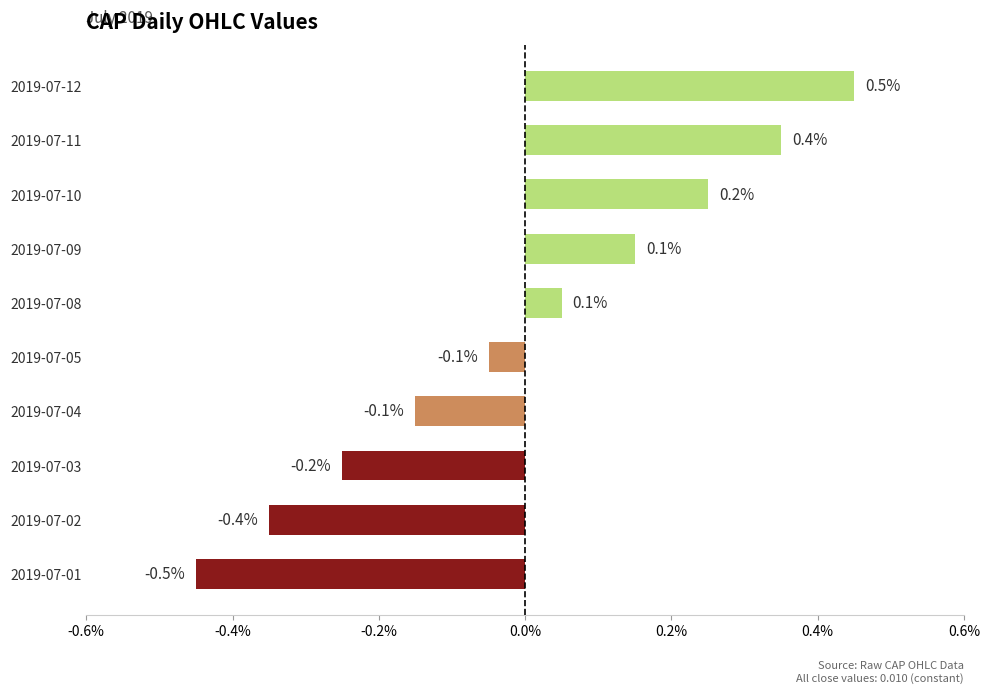

Are the bars horizontal?

Yes